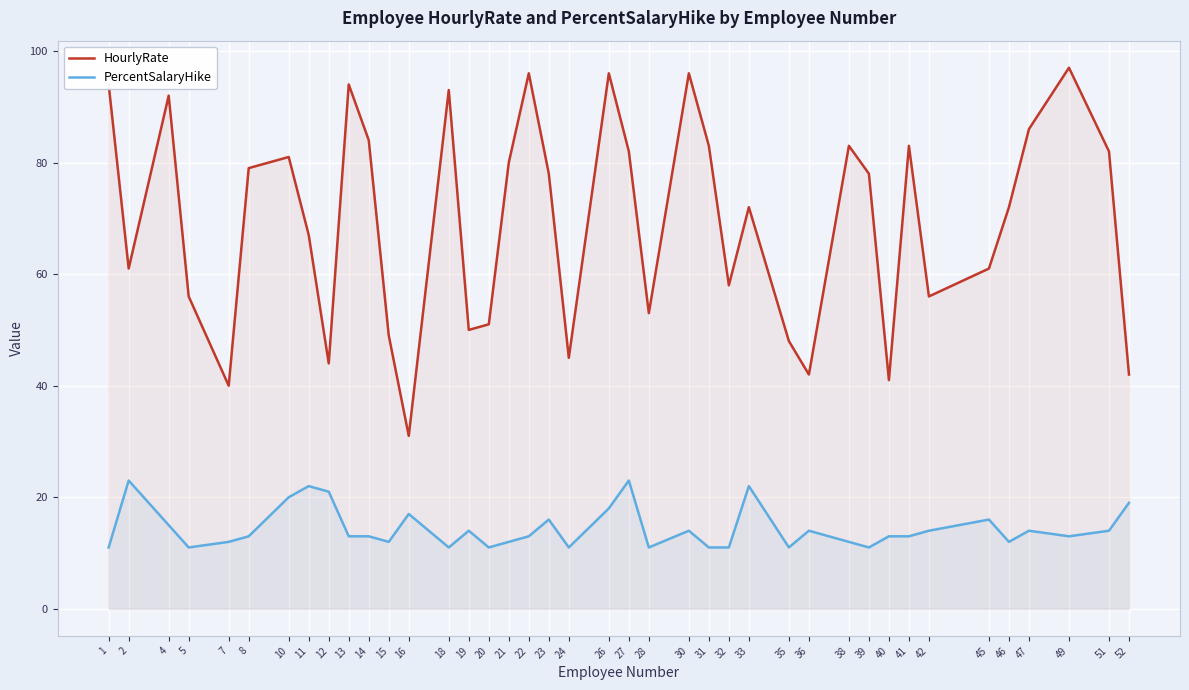

Which series changed the most between 5 and 40?

HourlyRate